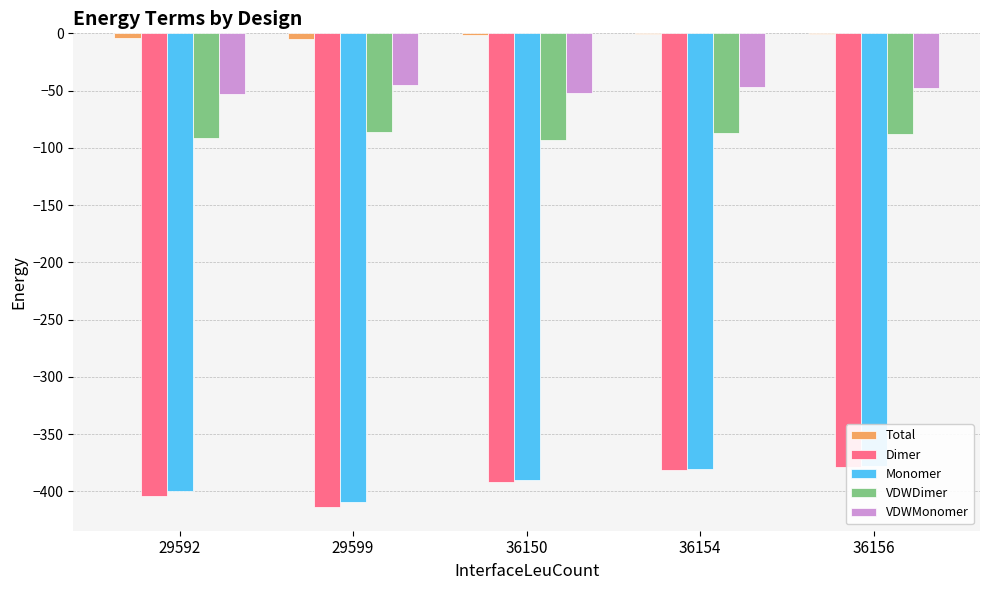

Where is Dimer nearest to the value -396?

36150